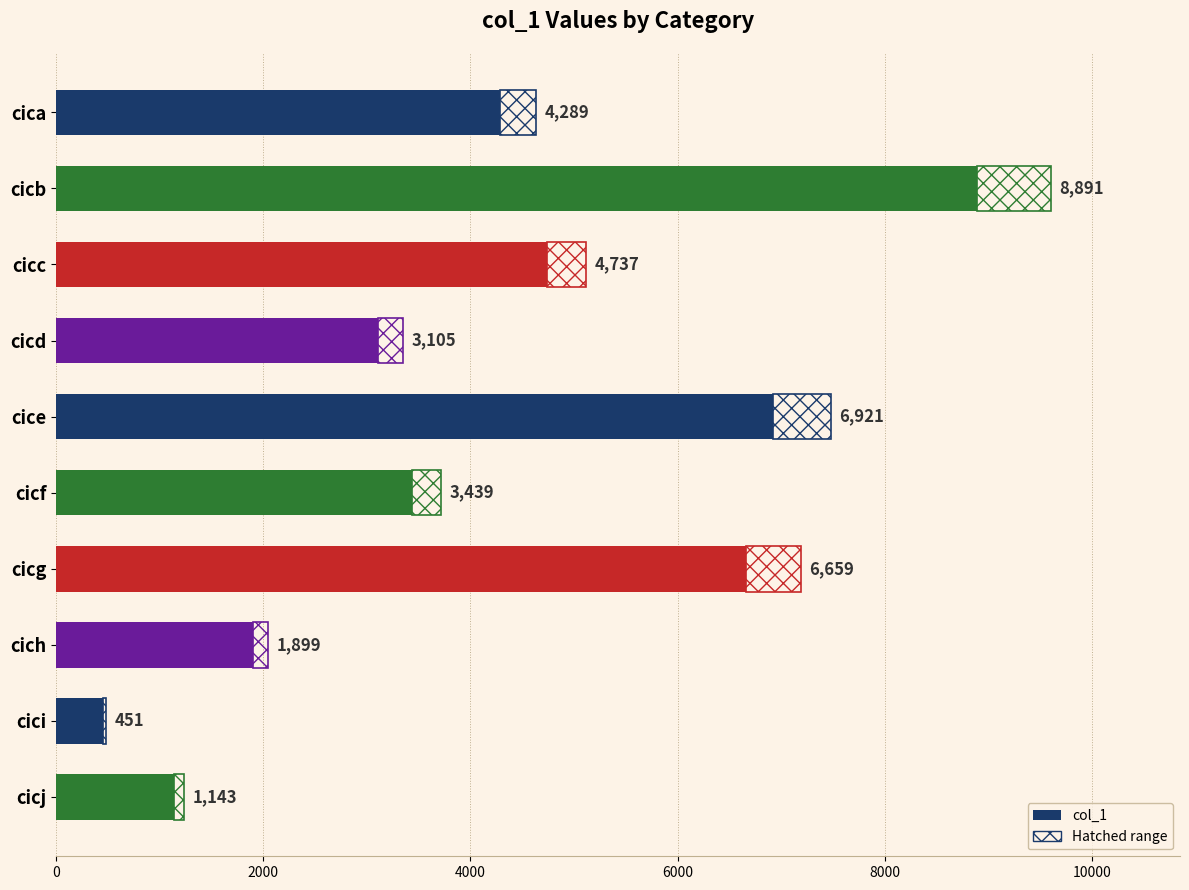

How many bars are there in total?

10